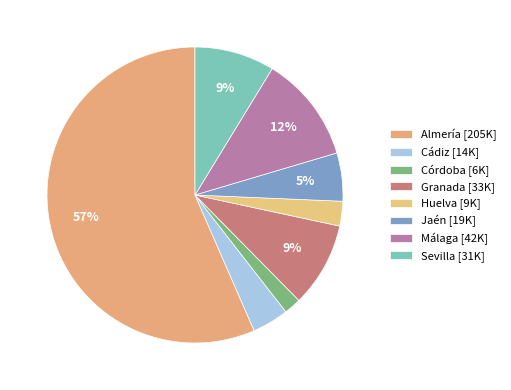

To the nearest percent, what is the combined percentage of Almería and Sevilla?

65%